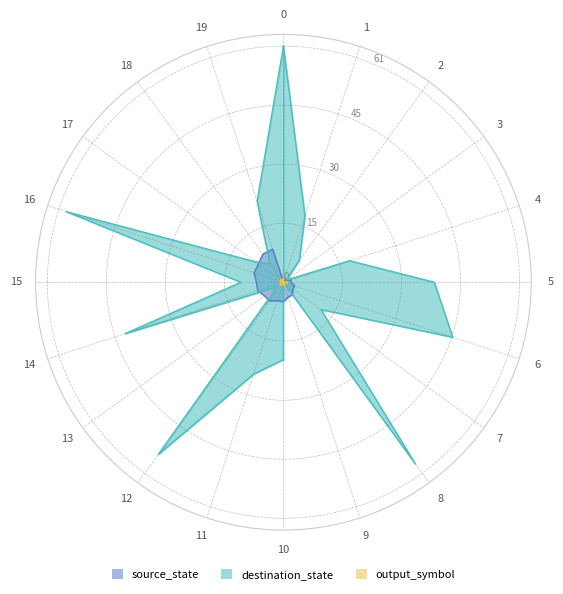

What is the approximate value of output_symbol at 17?

1